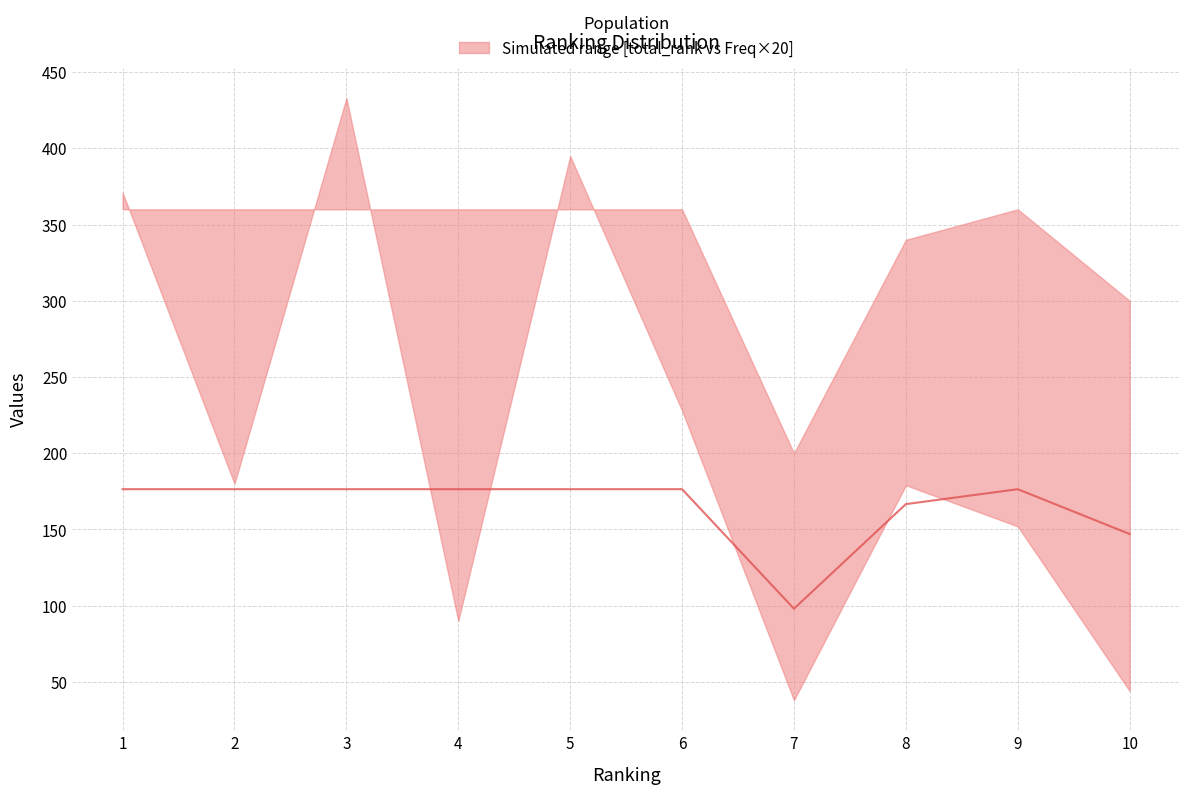

Is it true that the value at 6 is 259.5?

False